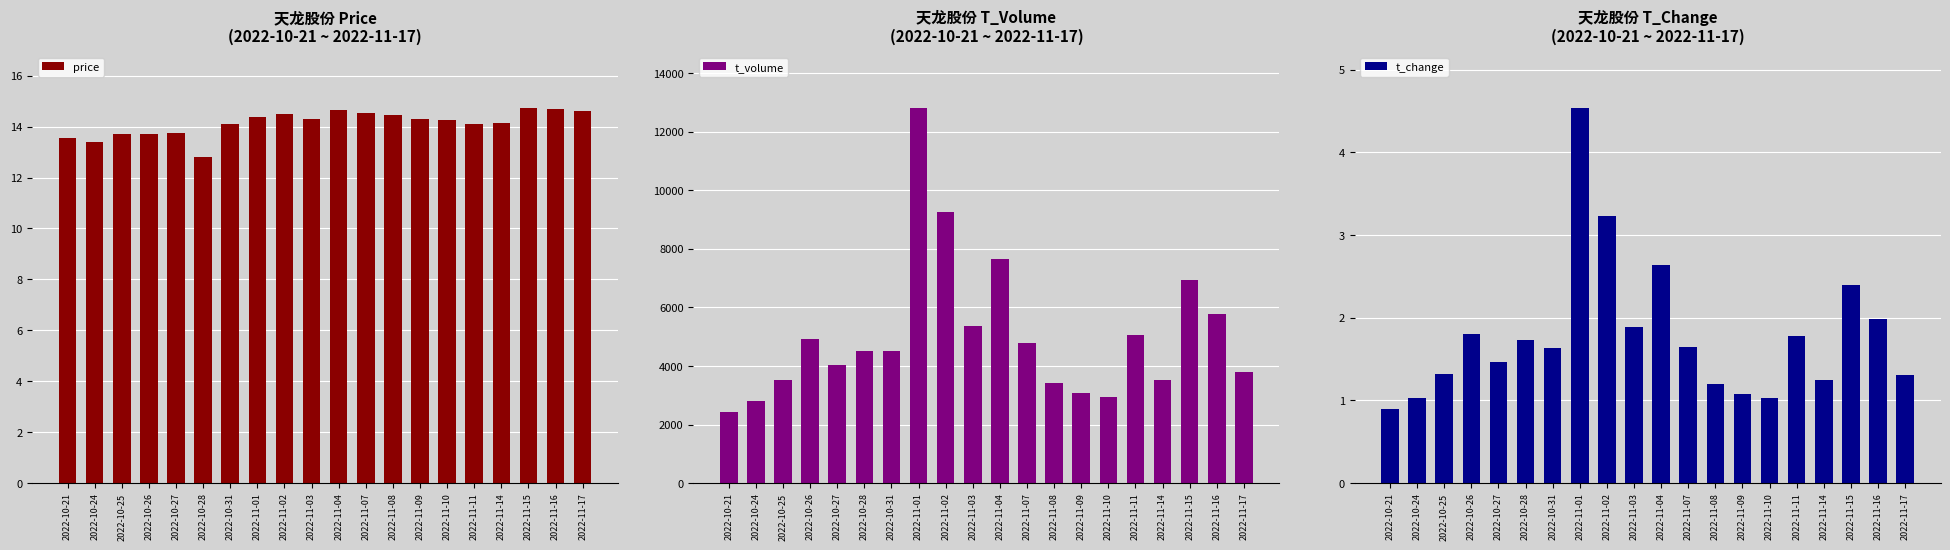

True or false: price has a value of 20.3 at 2022-11-10.

False